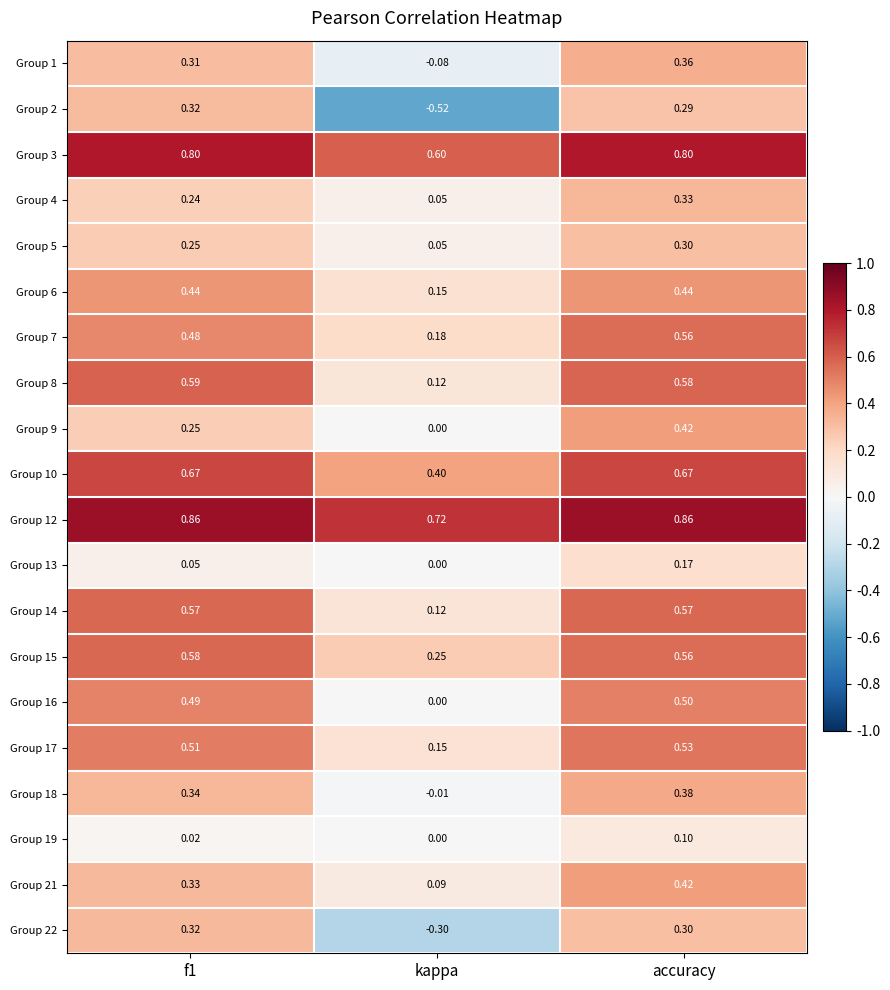

How many series are shown in this chart?

20